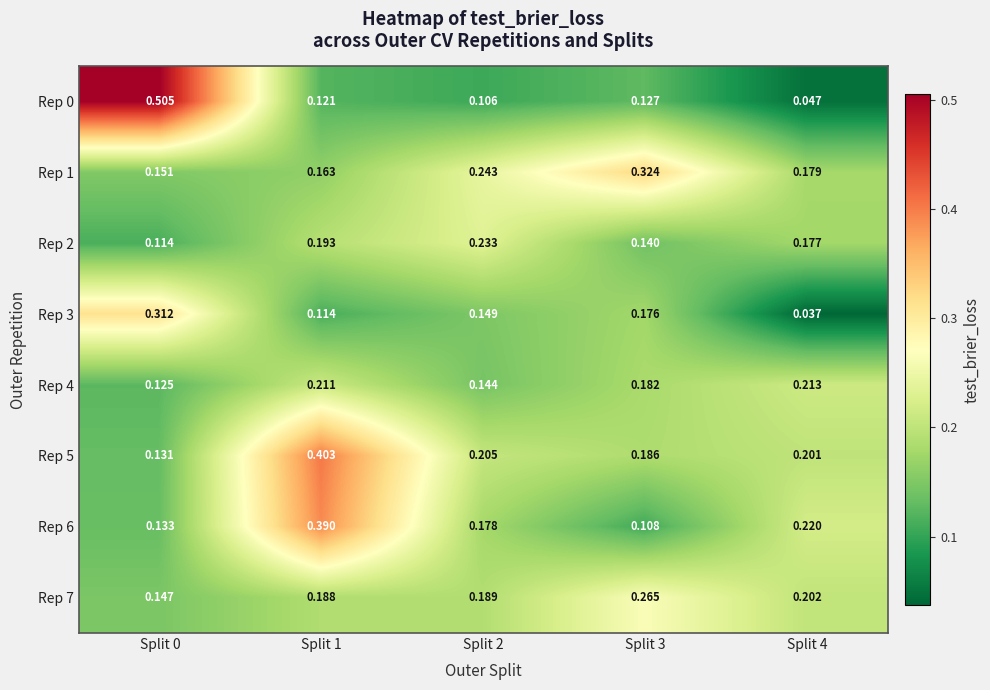

Is the value of Rep 4 at Split 0 greater than the value of Rep 6 at Split 3?

Yes